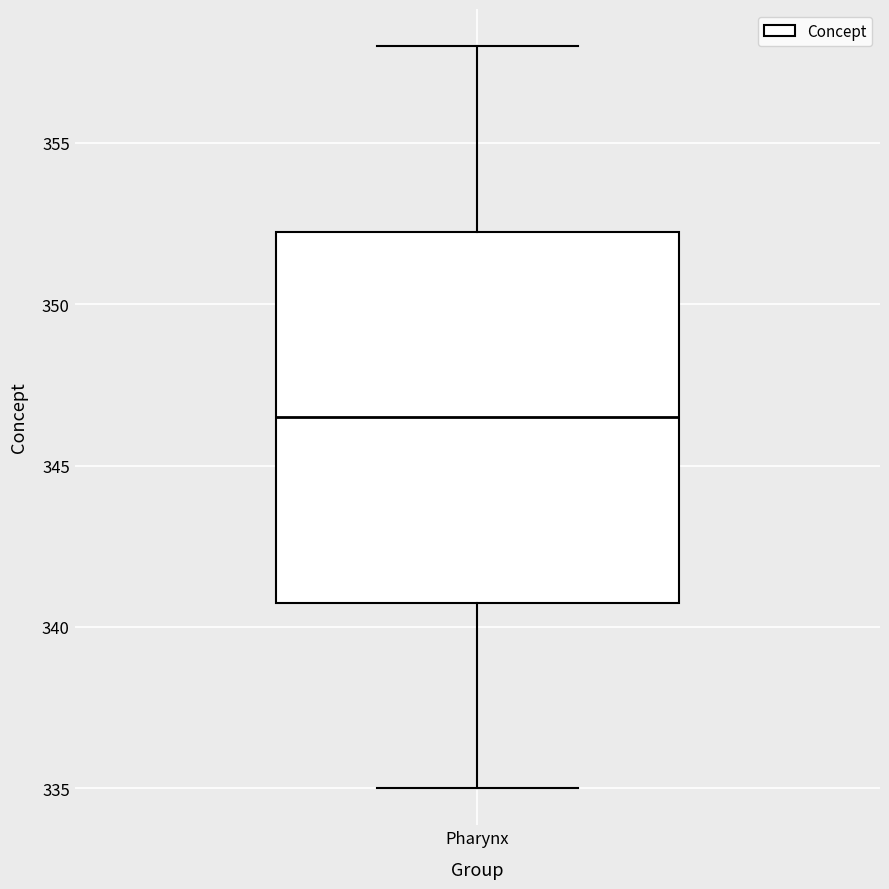

Read this box plot against the y-axis: the position of the median line, the range covered by the box, and the ends of both whiskers. The values are not printed on the chart, so give them approximately, as read against the axis.

median 346.5, box 341.0 to 352.5, whiskers 335.0 to 358.0